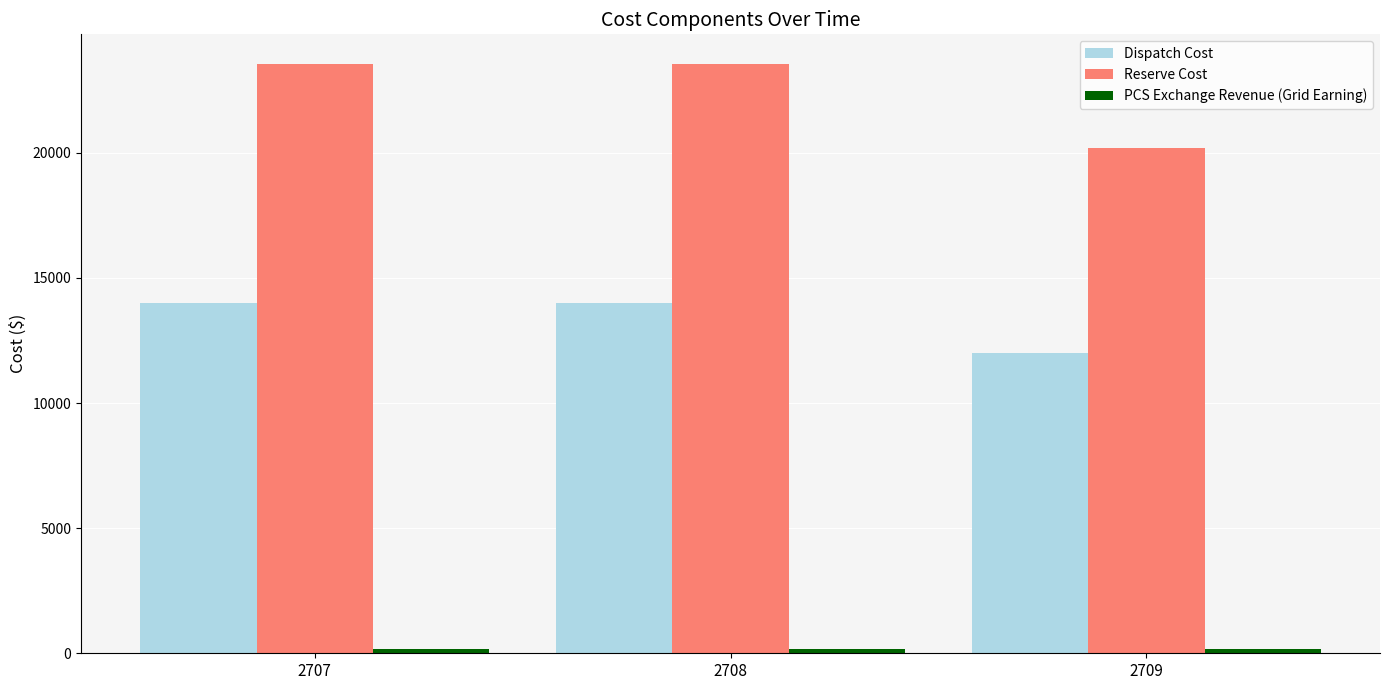

What is the difference between the maximum and minimum values in the Dispatch Cost series?

2000.0